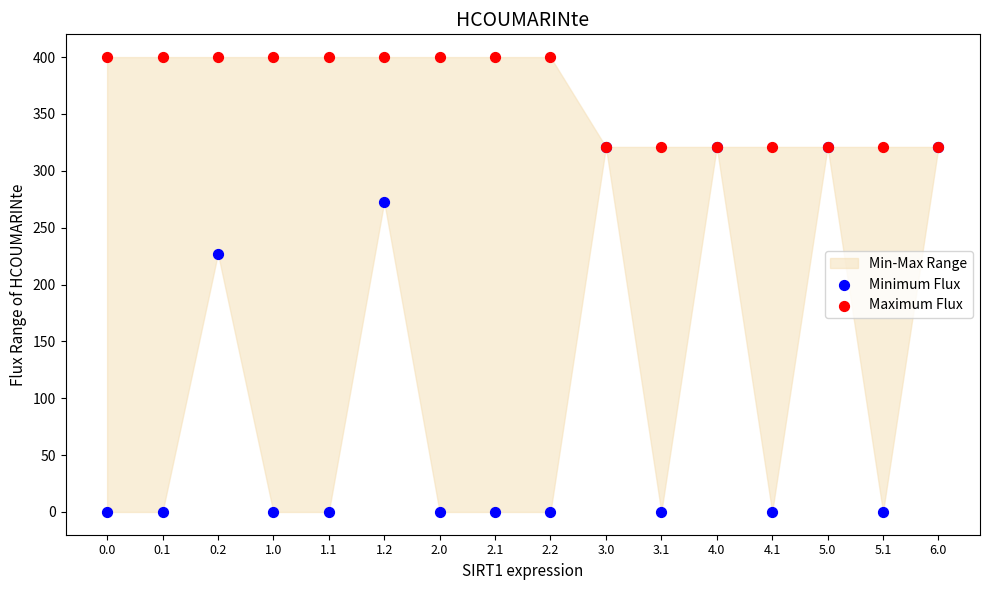

In the Minimum Flux series, what Y value is closest to 160?

227.2